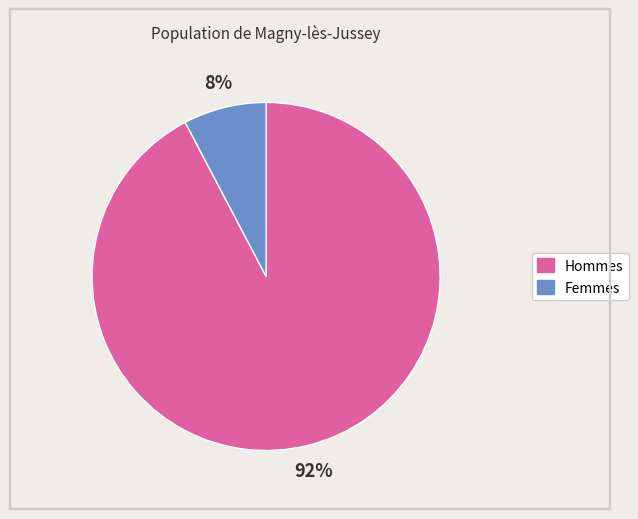

Which category has the smallest portion of the pie?

Femmes